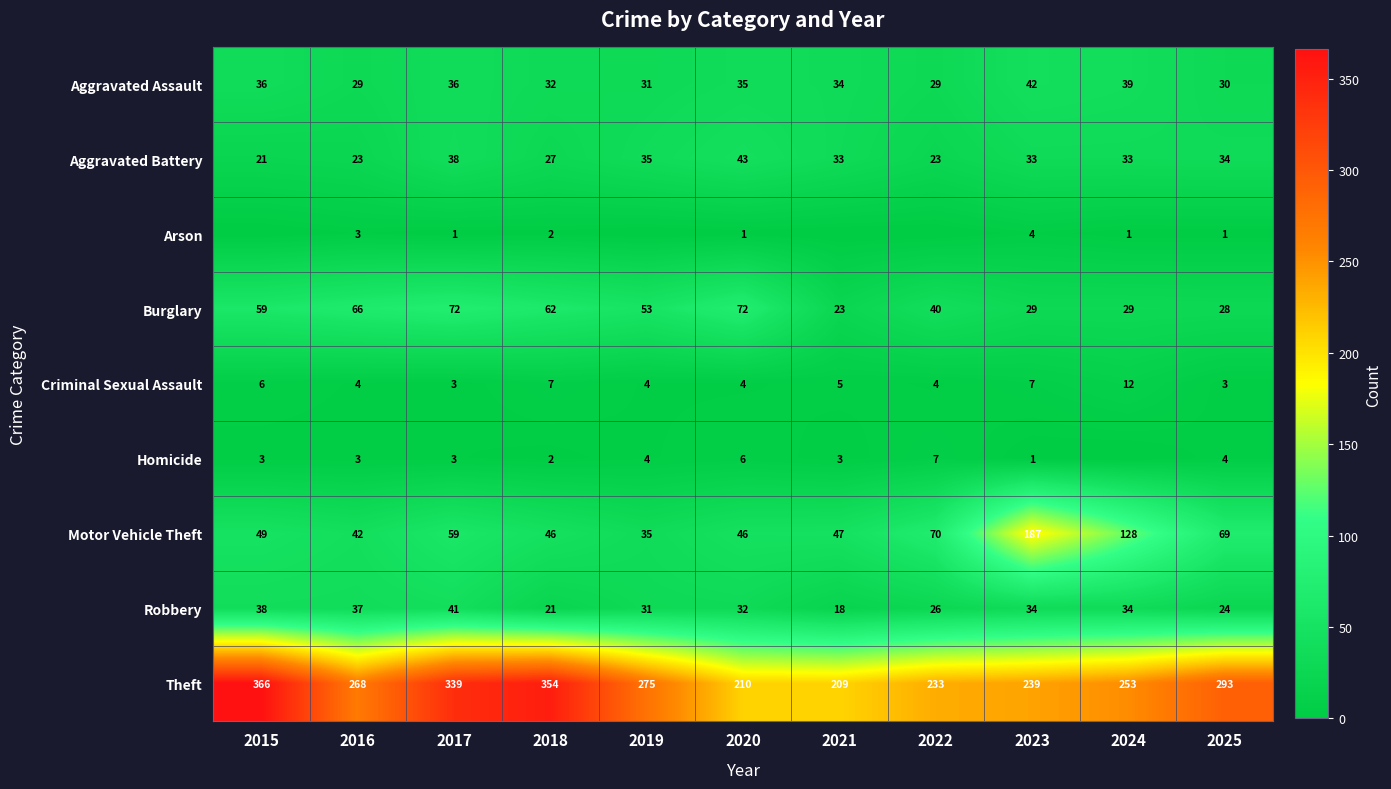

True or false: Homicide has a value of 1 at 2016.

False